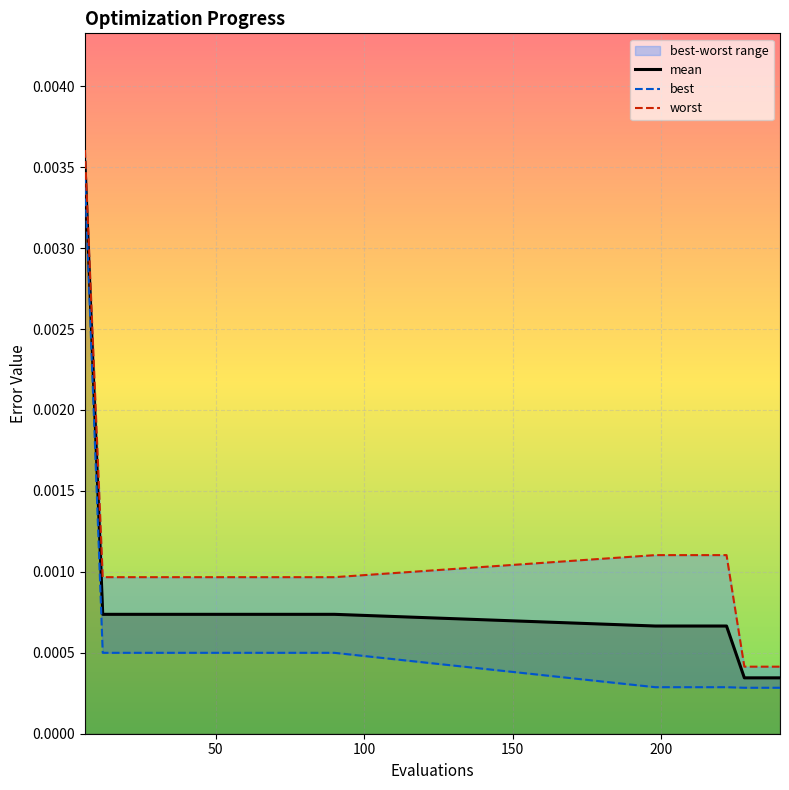

The best series shows 0.0 at 6. True or false?

False